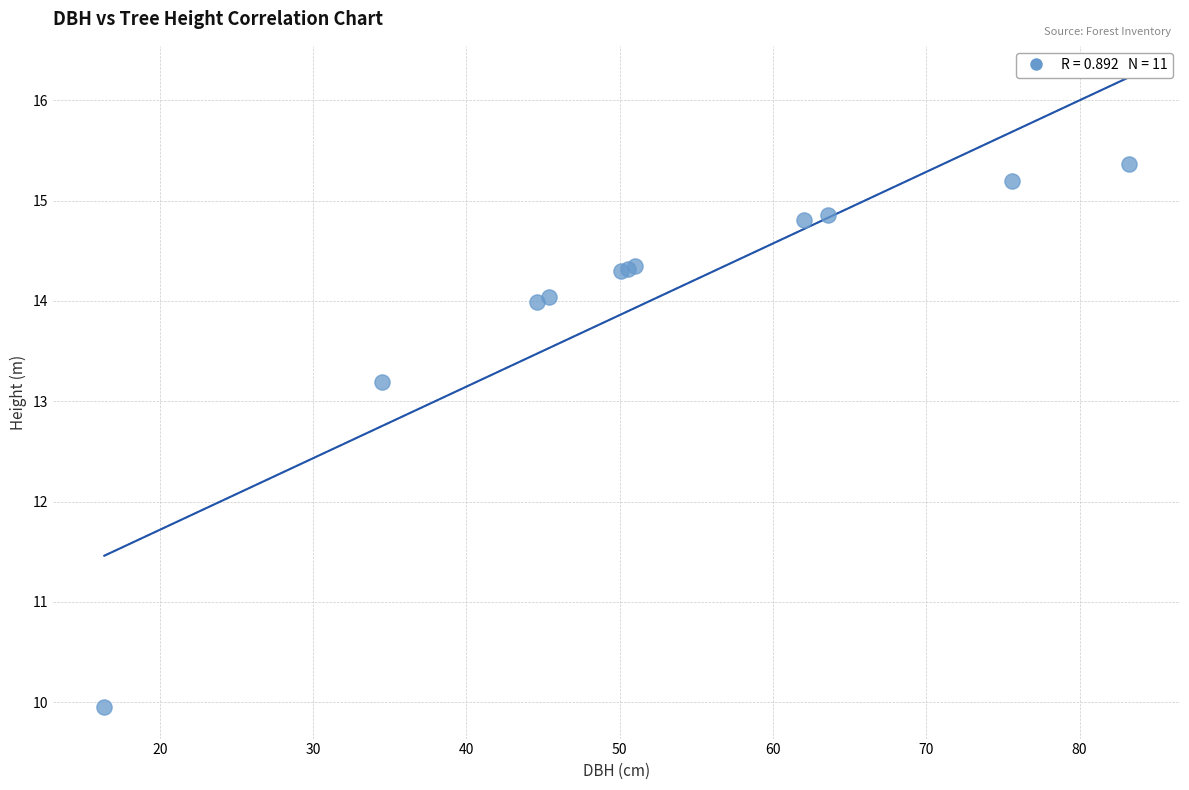

What Y value in the scatter plot is closest to 12?

13.2